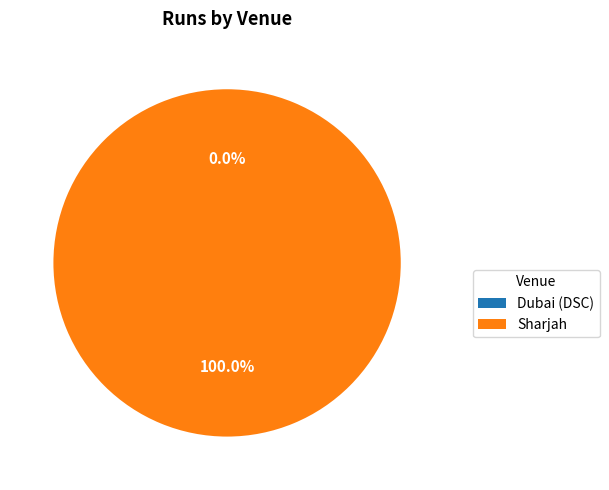

Which category has the biggest portion of the pie?

Sharjah